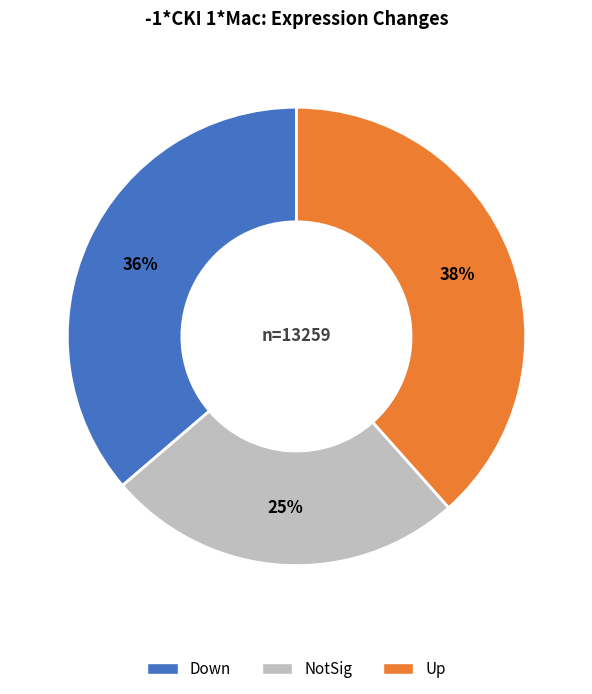

Which category has the biggest portion of the pie?

Up